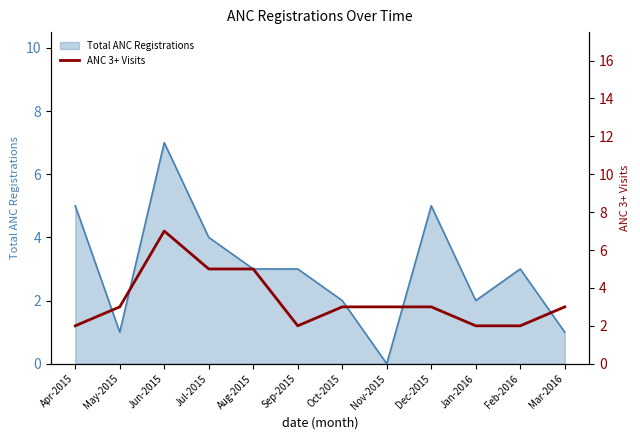

Is it true that Total ANC Registrations equals 2 at Jun-2015?

False